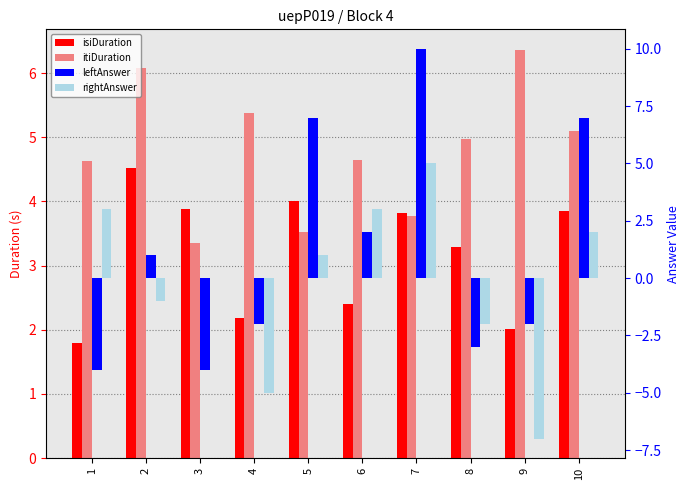

Is the value of itiDuration at 4 greater than the value of rightAnswer at 6?

Yes